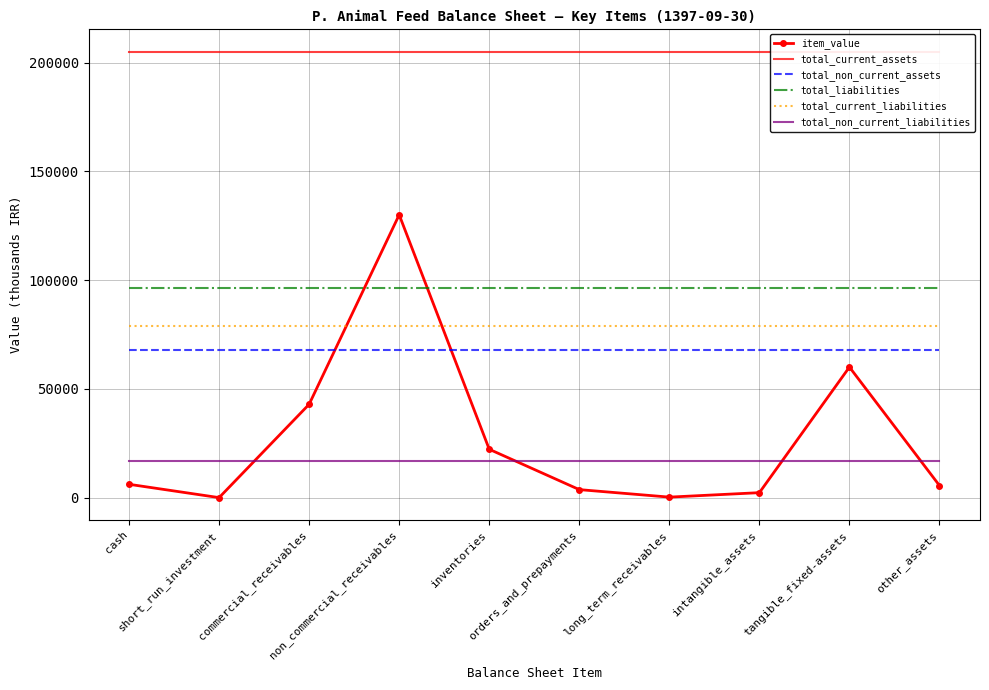

Reading right to left, transcribe all the data shown in this chart.

item_value: 5545	60030	2279	232	3681	22232	130059	42925	0	6128
total_current_assets: 205025	205025	205025	205025	205025	205025	205025	205025	205025	205025
total_non_current_assets: 68100	68100	68100	68100	68100	68100	68100	68100	68100	68100
total_liabilities: 96209	96209	96209	96209	96209	96209	96209	96209	96209	96209
total_current_liabilities: 79151	79151	79151	79151	79151	79151	79151	79151	79151	79151
total_non_current_liabilities: 17058	17058	17058	17058	17058	17058	17058	17058	17058	17058